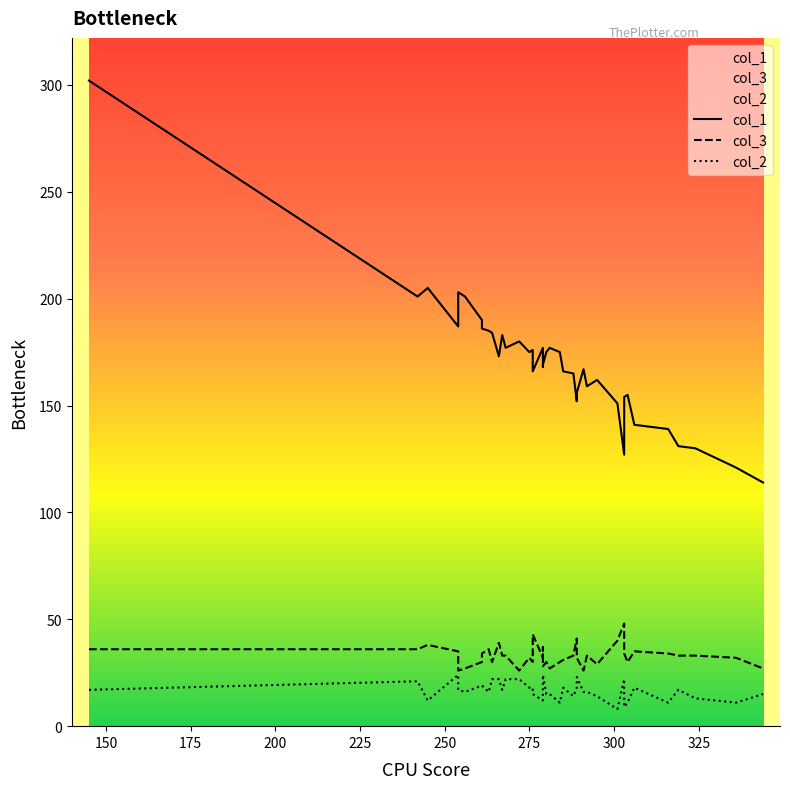

Which series has the largest total across all categories?

col_1